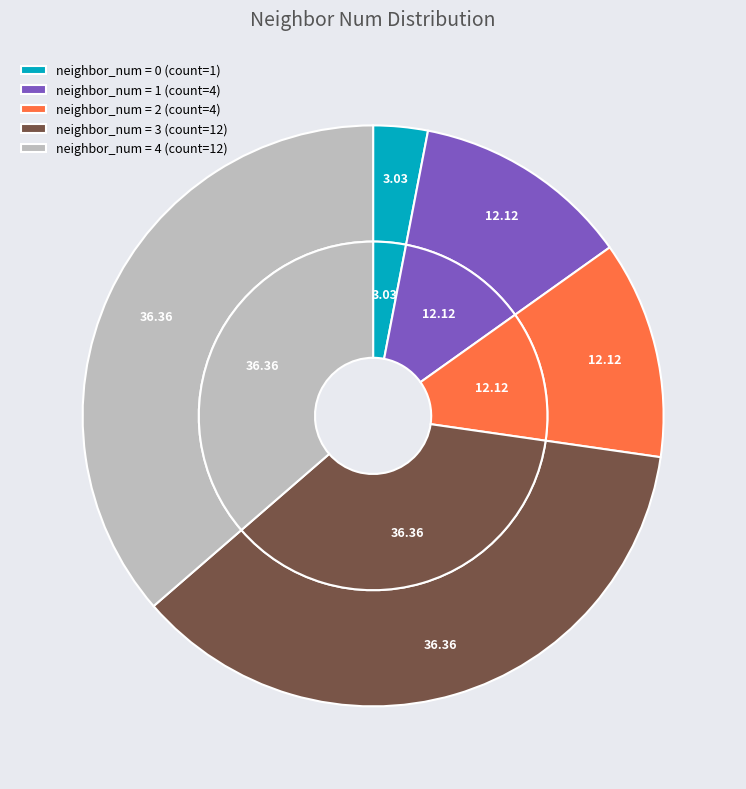

What percentage is the 2 slice, to the nearest percent?

12%